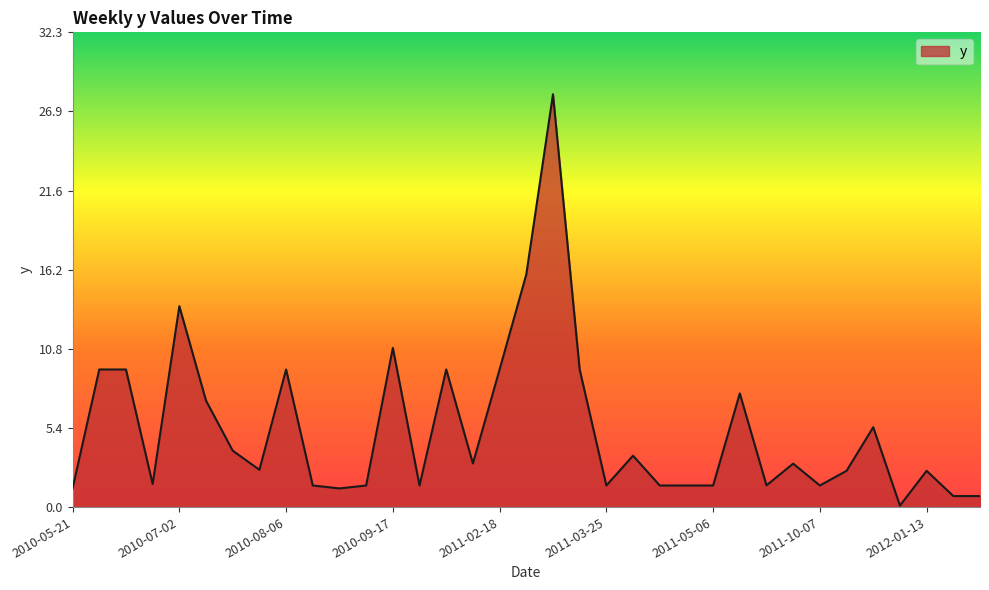

Does the chart have visible grid lines?

No